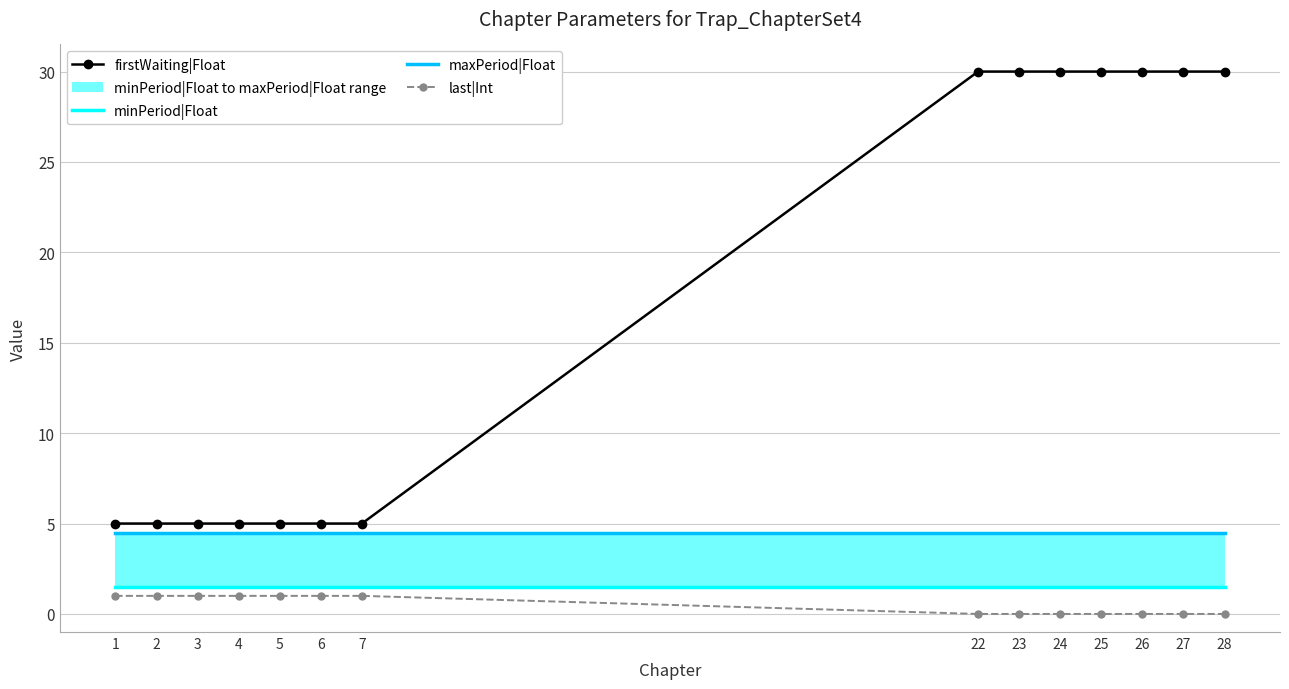

At which label is last|Int closest to 0?

22